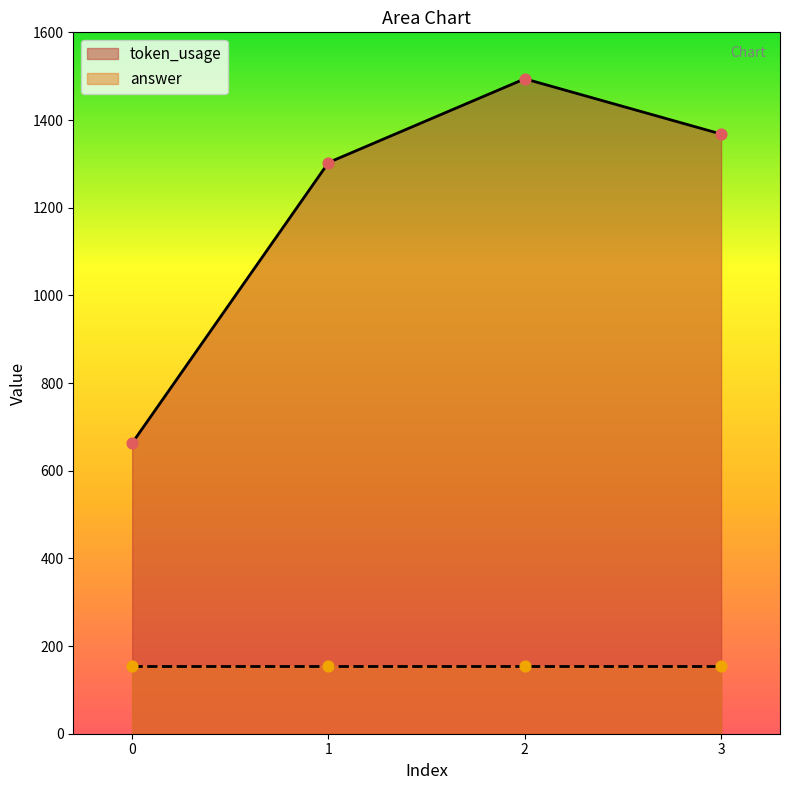

Which has a higher value, 2 or 0?

2